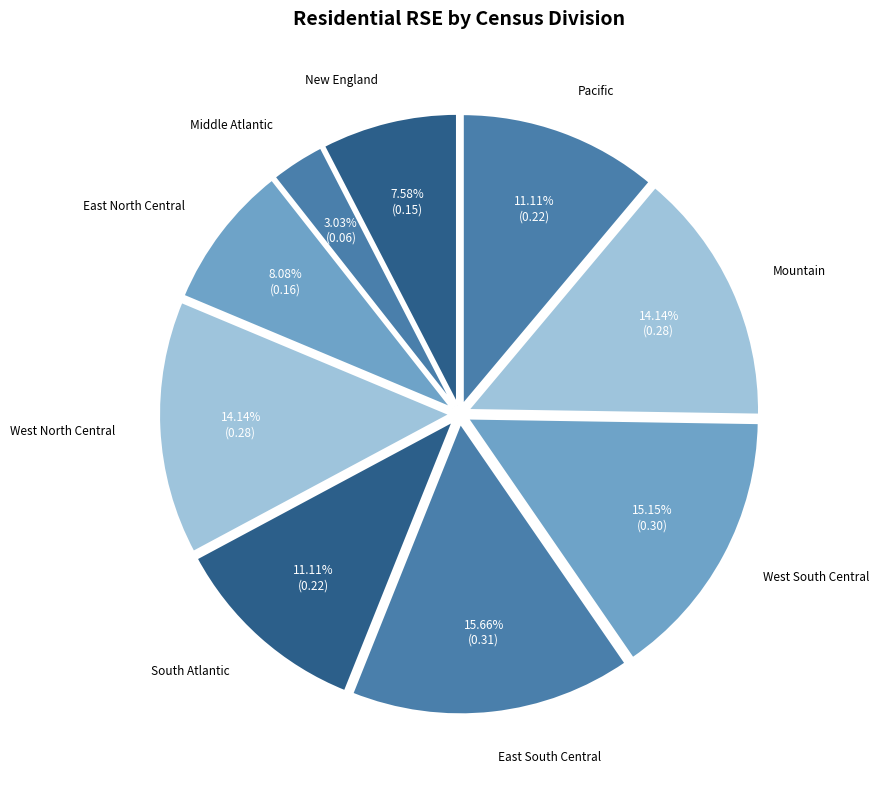

To the nearest percent, what portion does South Atlantic represent?

11%